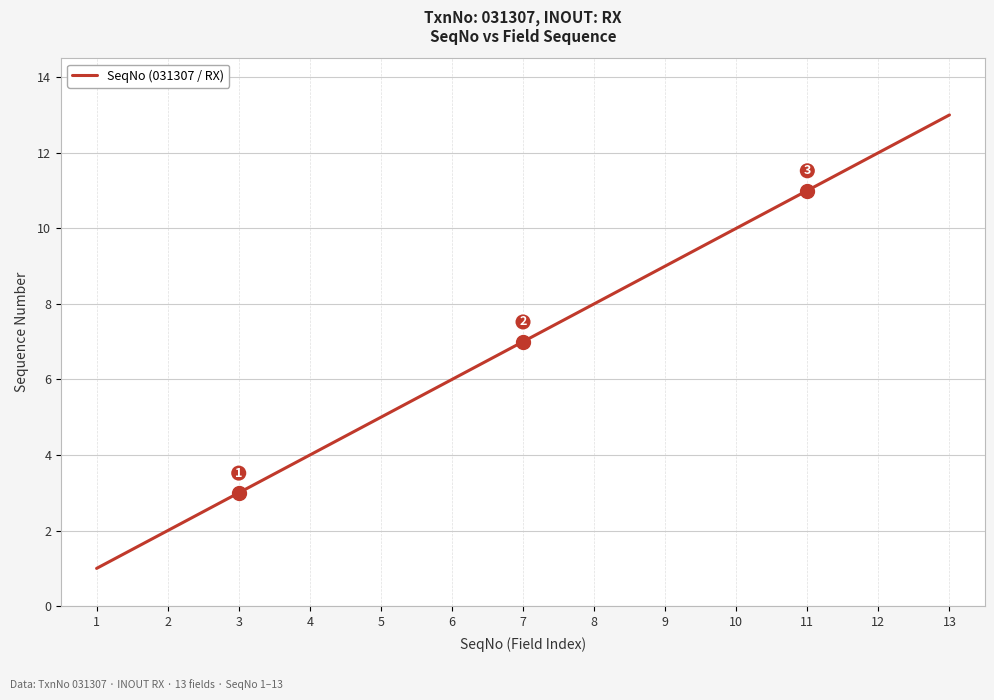

What is the minimum value shown in the chart?

1